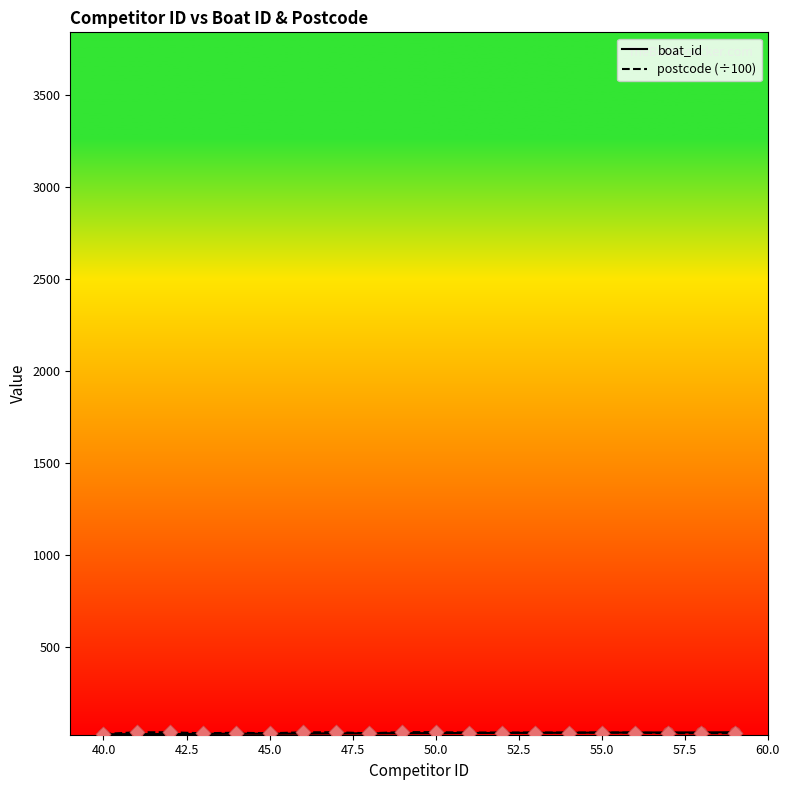

Is this an area chart (filled region under the line)?

No